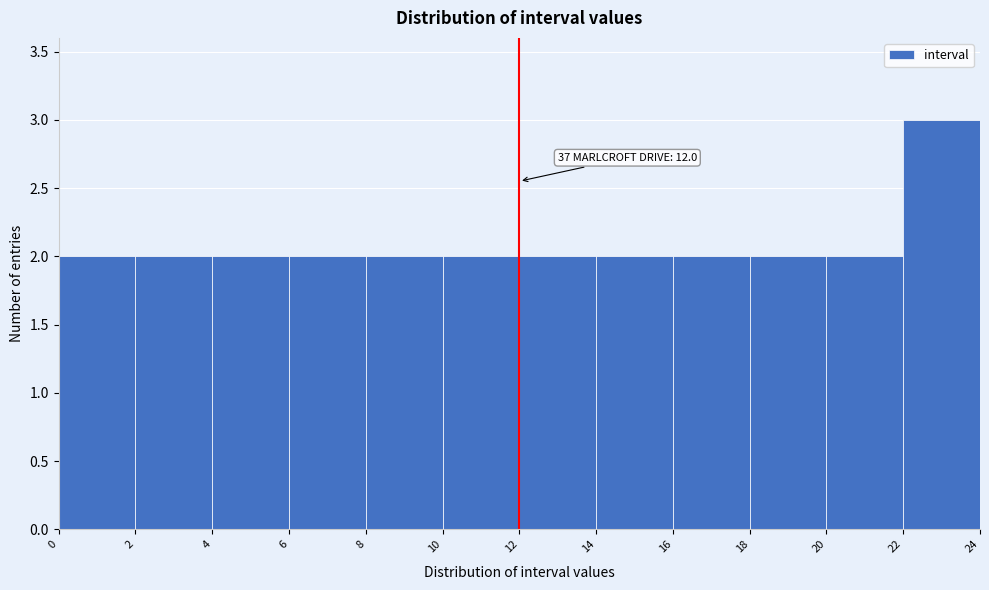

Which range on the x-axis has the tallest bar?

22 to 24